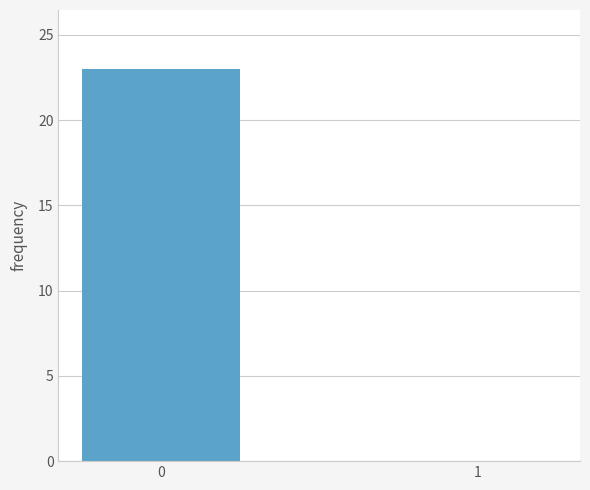

What is the change in value from 0 to 1?

-23